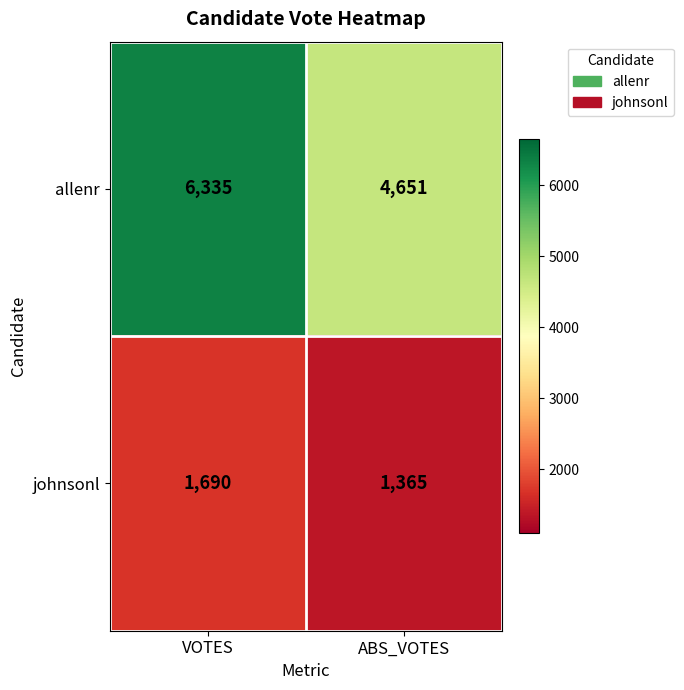

What is the sum of all allenr values?

10986